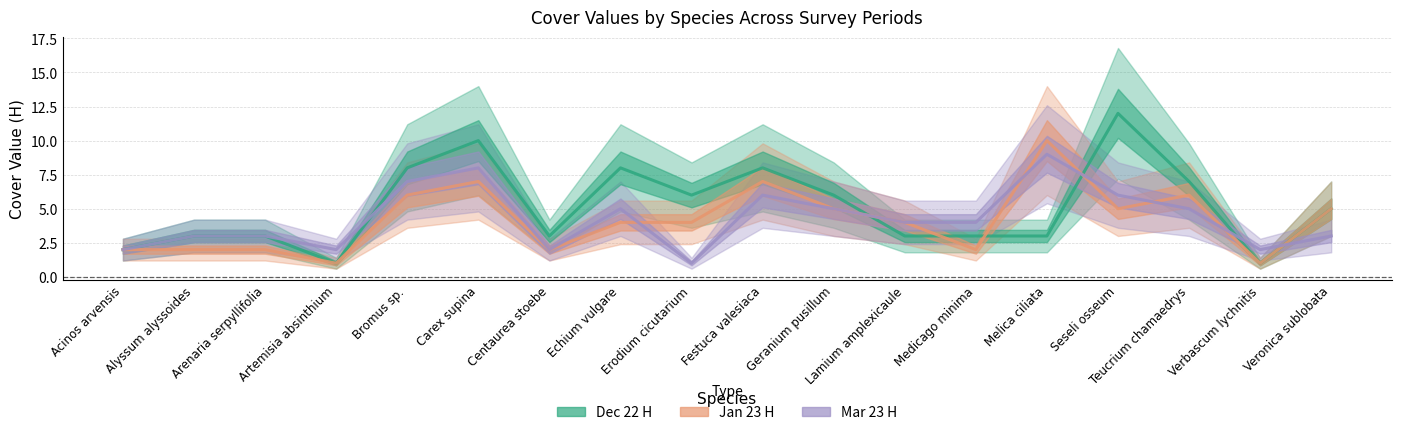

What is the label of the 13th point from the left?

Medicago minima